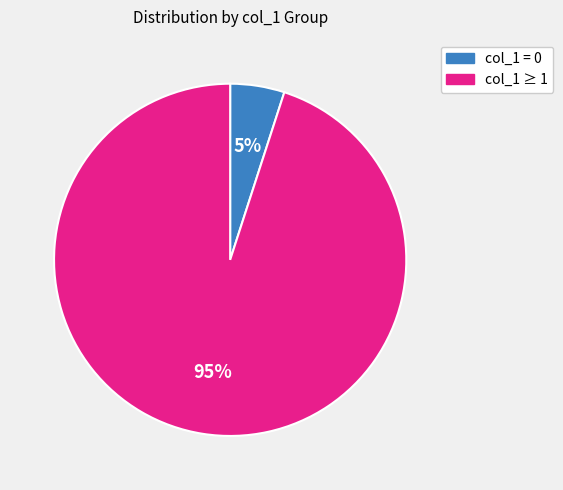

To the nearest percent, what is the average slice percentage?

50%